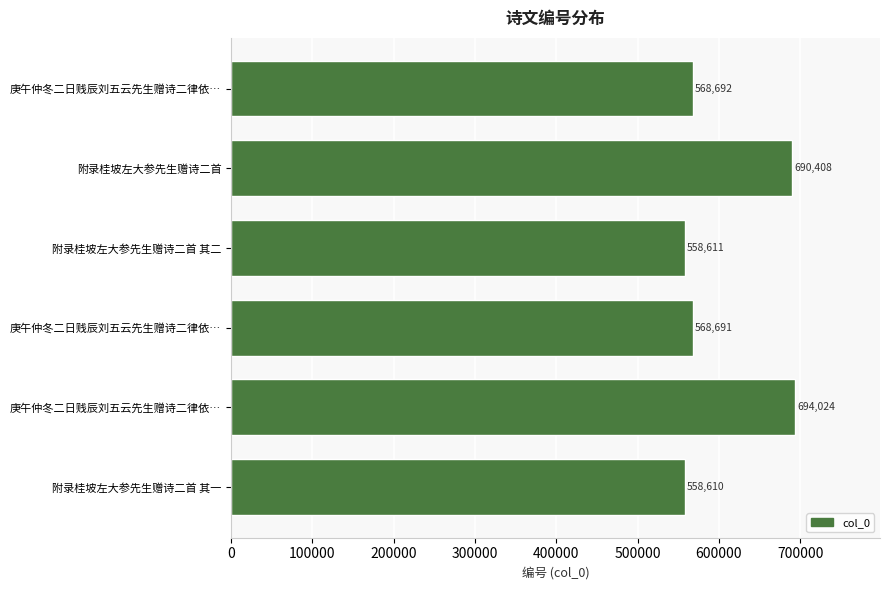

Count the number of categories in the chart.

6